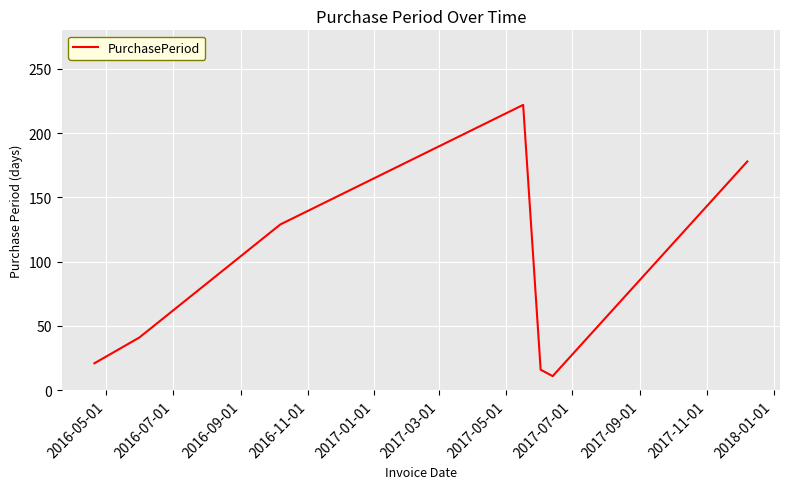

How many interior local valleys (lower than both neighbors) does the data have?

1